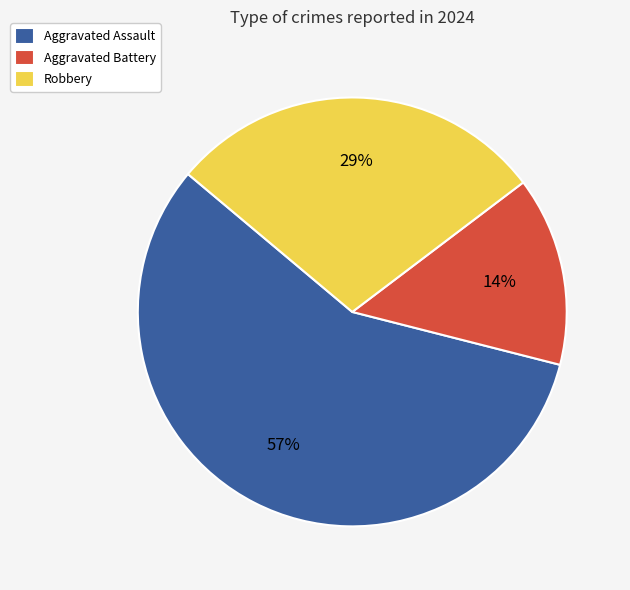

Is the sum of Aggravated Battery and Aggravated Assault greater than half?

Yes